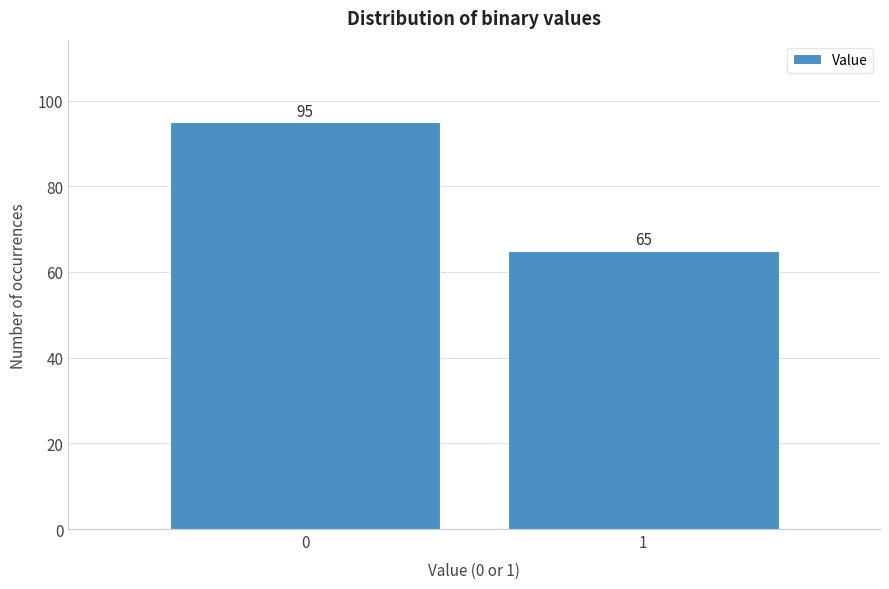

Reading left to right, extract all data points from this chart.

0=95	1=65